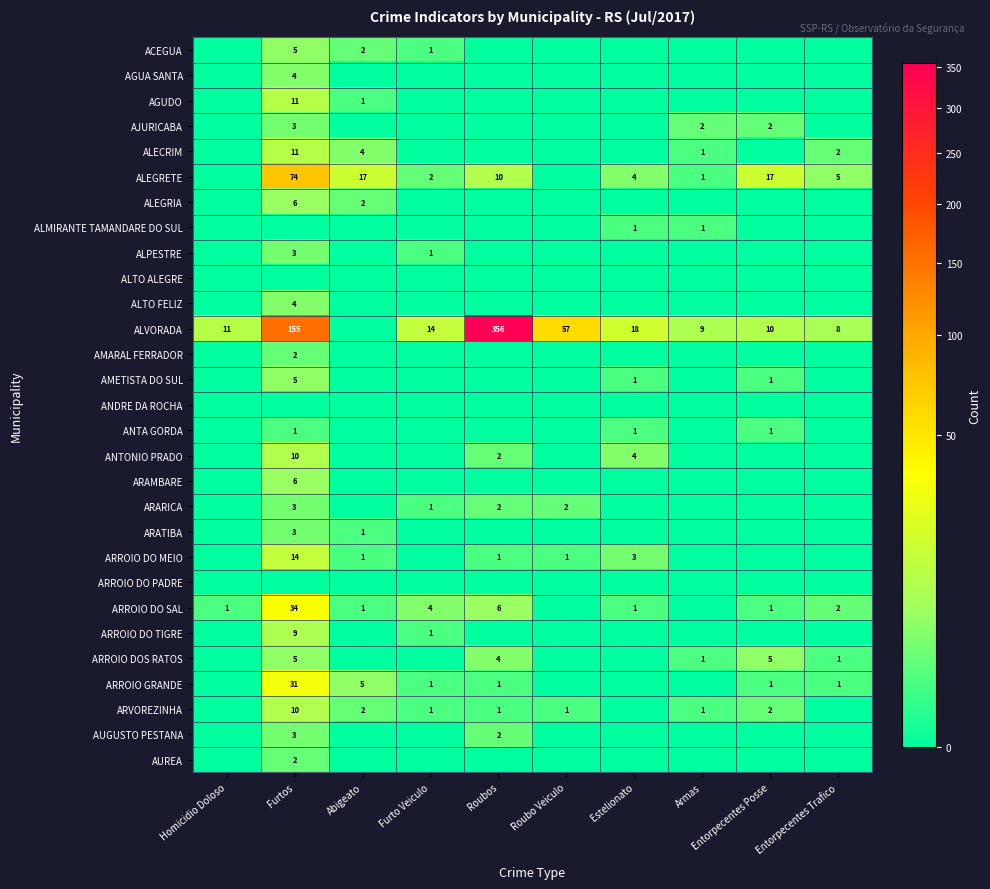

True or false: ALEGRETE has a value of 1 at Armas.

True